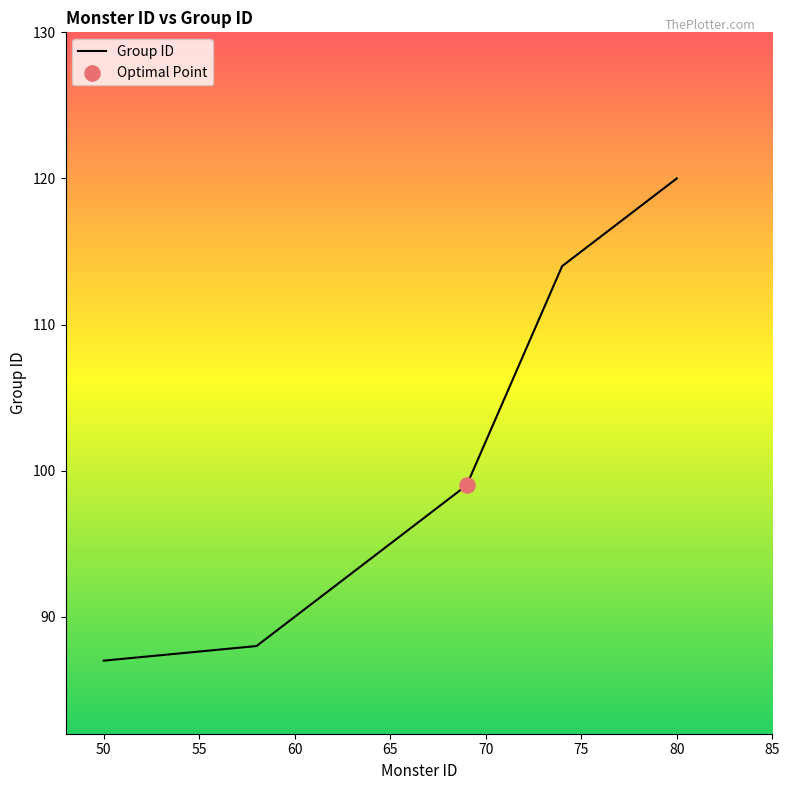

What is the greatest value displayed?

120